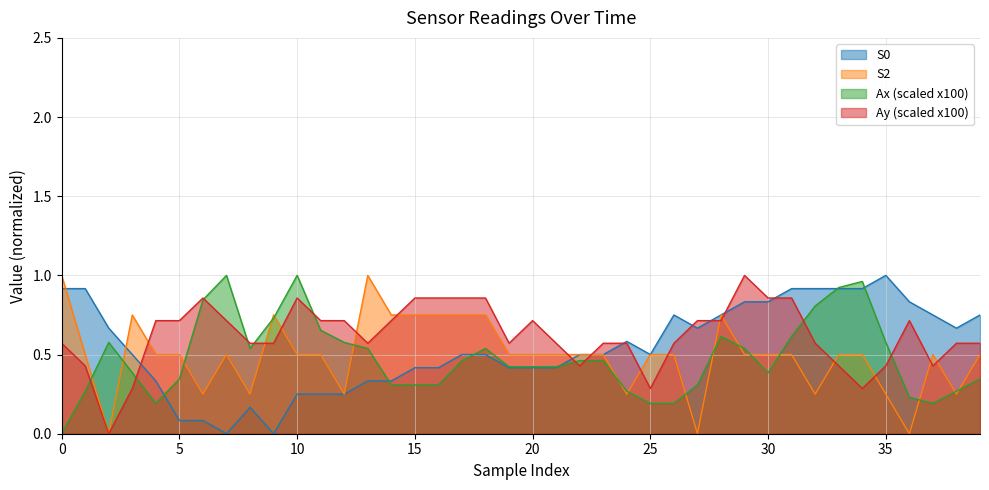

How many series are shown in this chart?

4